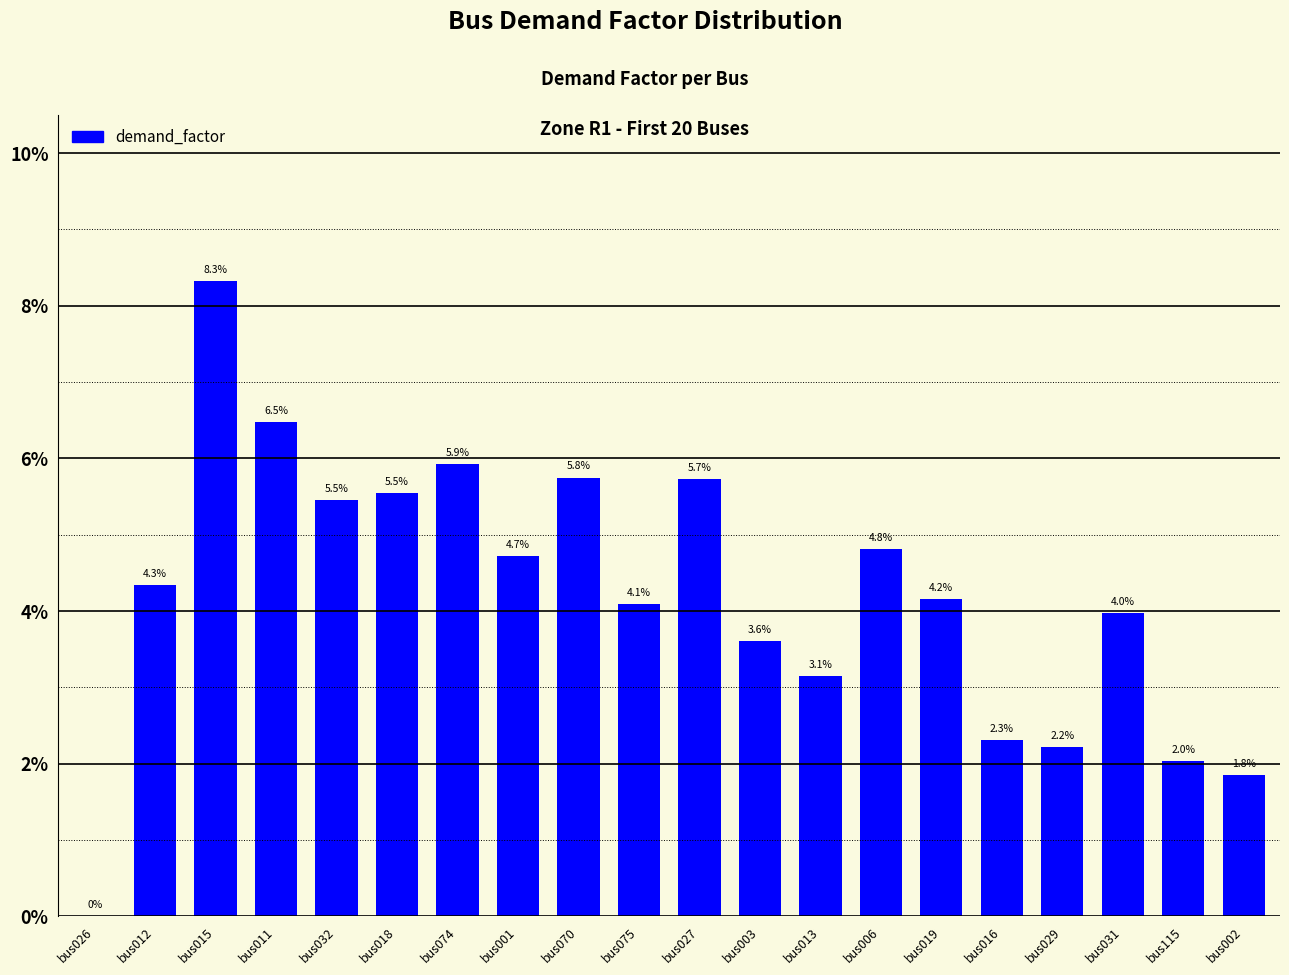

What is the label of the 8th bar from the right?

bus013